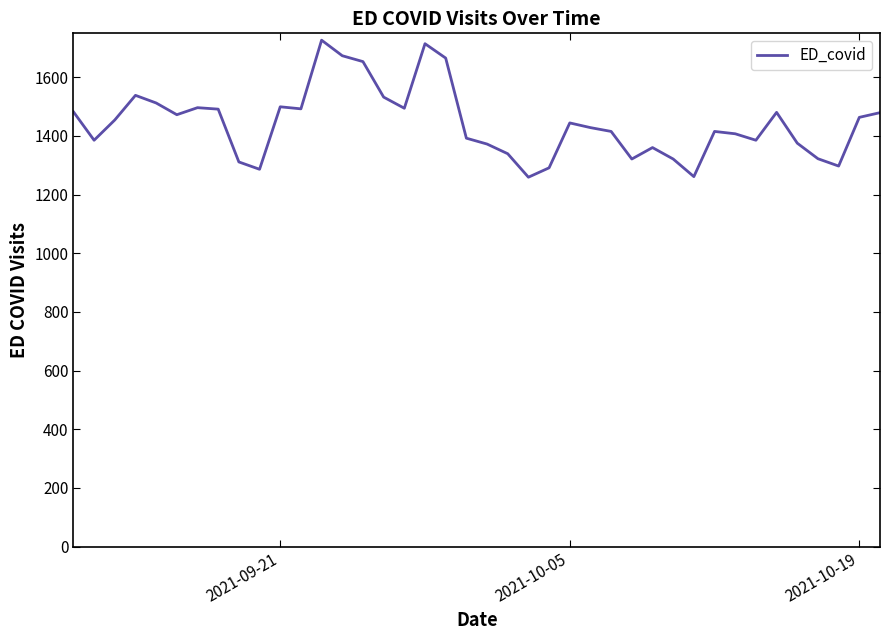

What is the maximum value shown in the chart?

1726